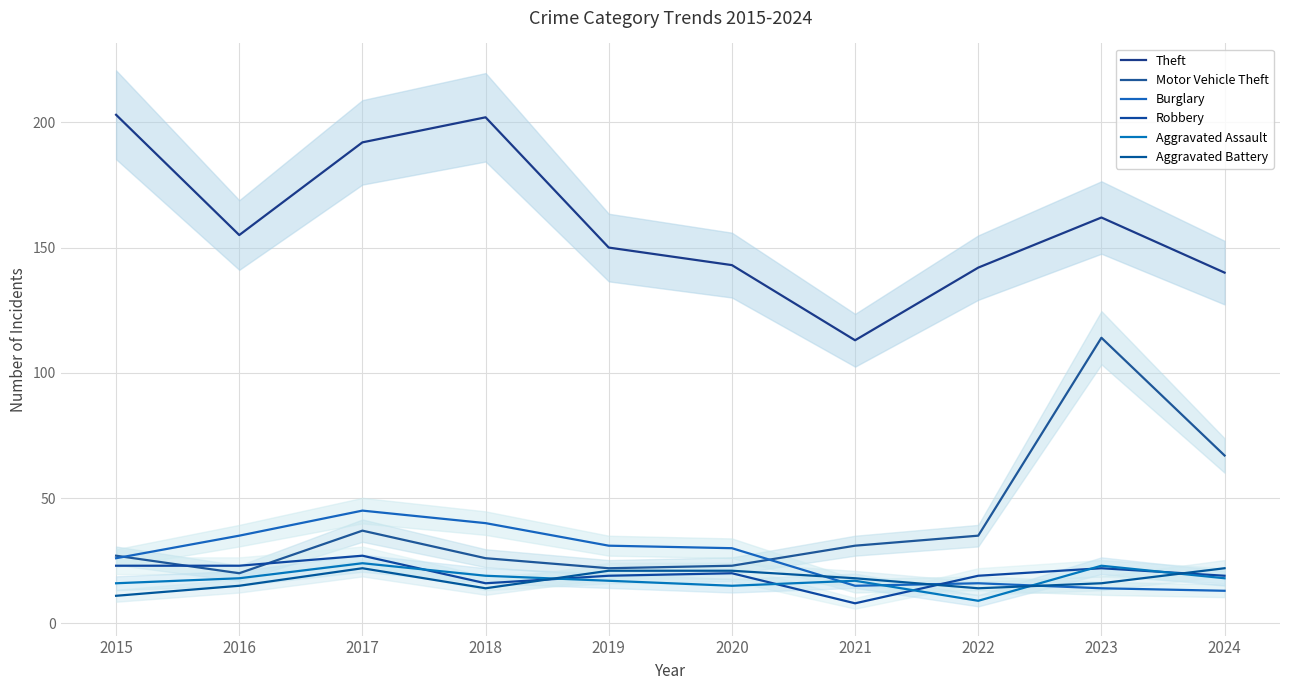

How many lines are shown in the chart?

6